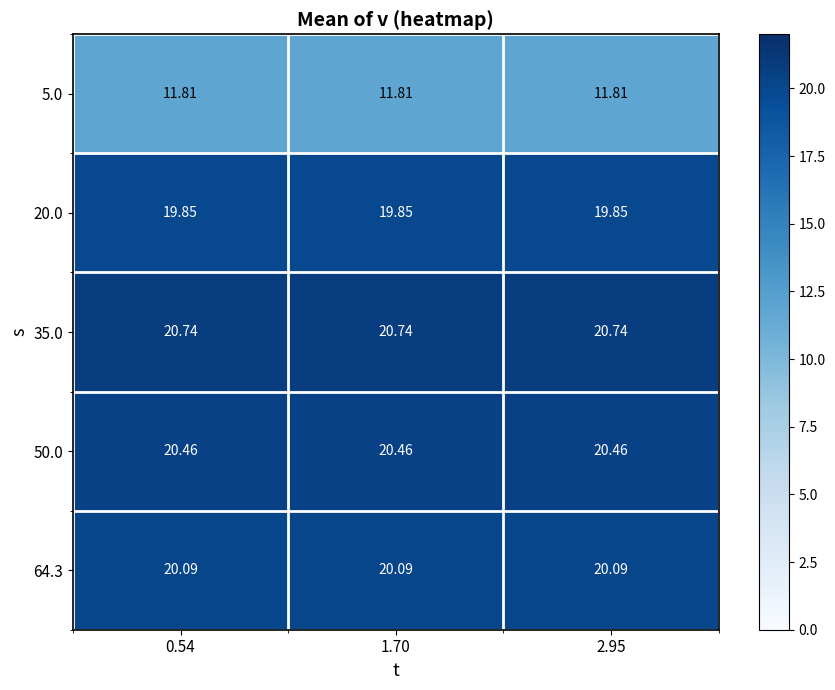

Is the value of 64.3 at 0.54 greater than the value of 20.0 at 1.70?

Yes